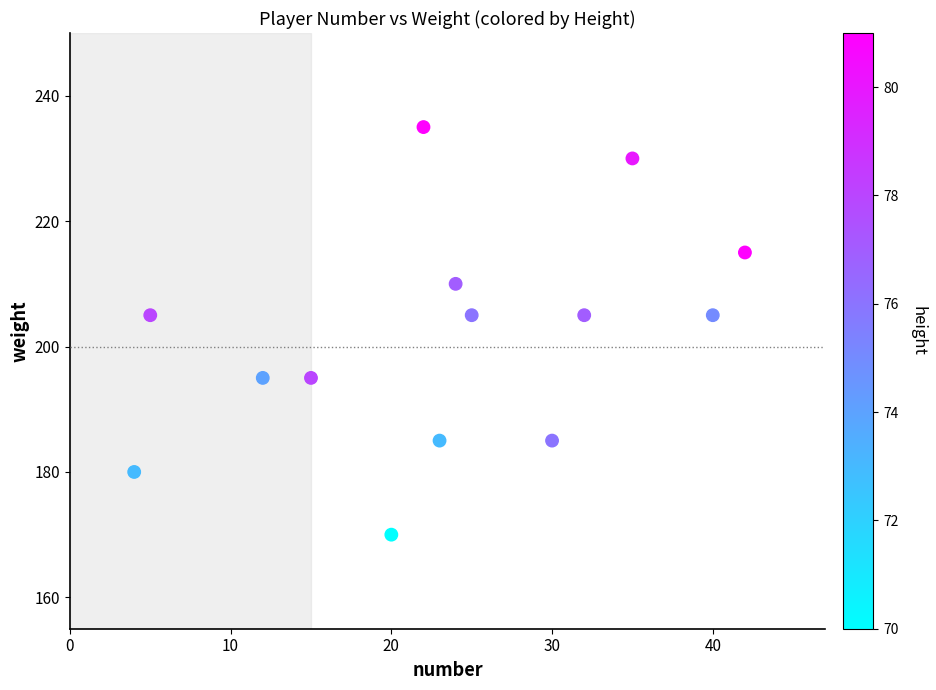

What is the range of X values (max minus min)?

38